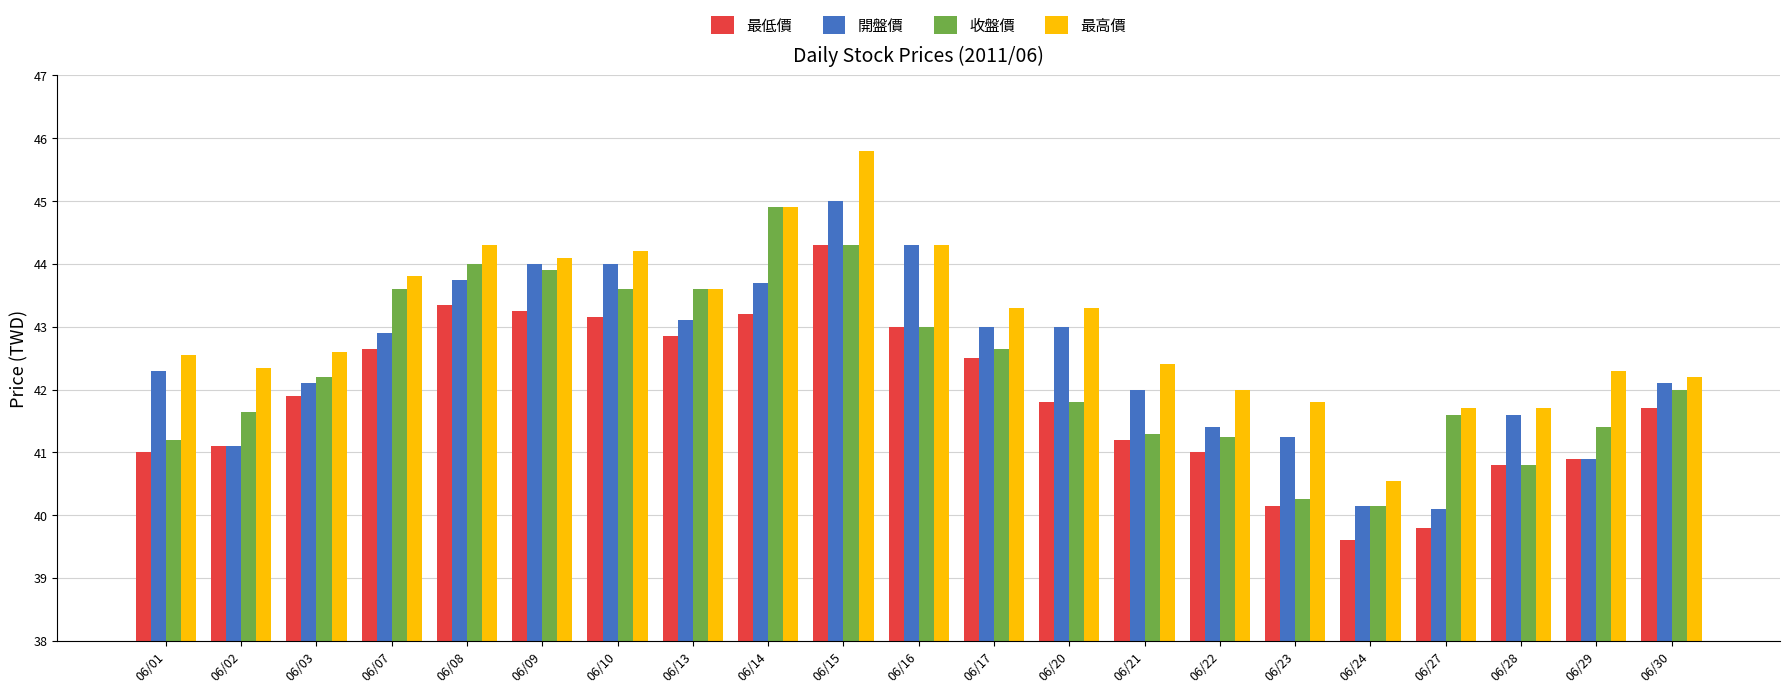

True or false: 開盤價 has a value of 41.6 at 06/28.

True